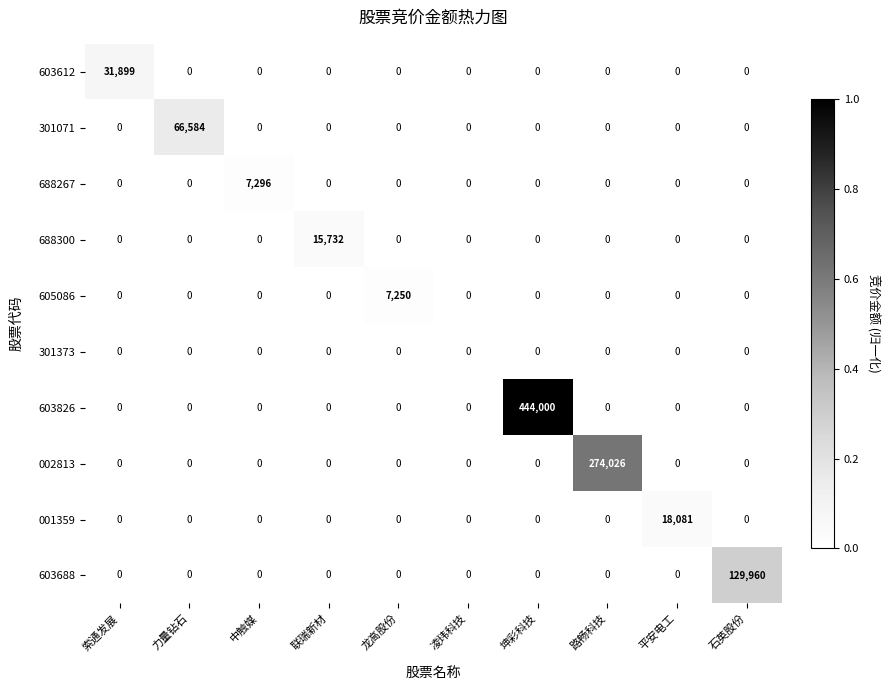

Which category has the highest value across all series?

坤彩科技